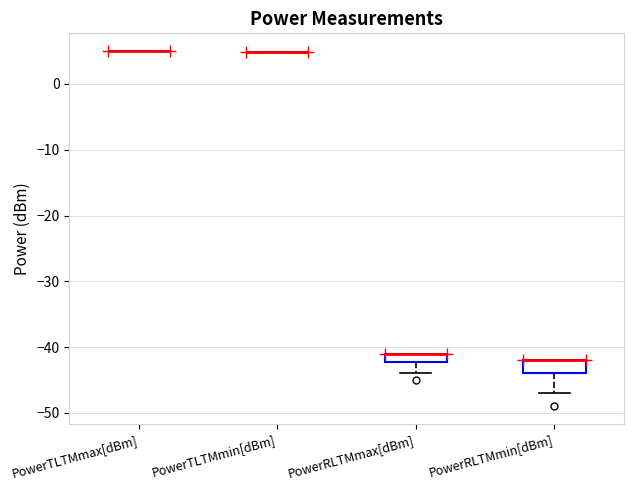

Where is the upper edge of the box for PowerRLTMmin[dBm] on the y-axis? The values are not printed on the chart, so give them approximately, as read against the axis.

-42